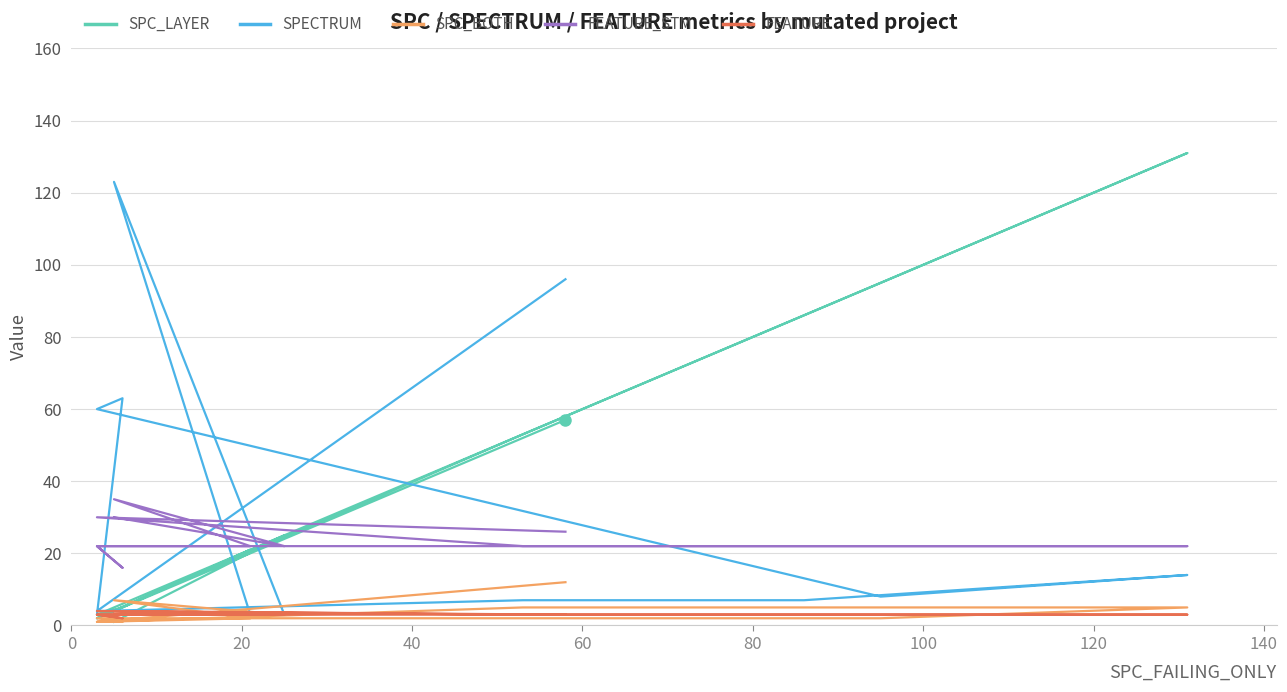

True or false: SPC_LAYER has more than 2 interior local peaks.

True